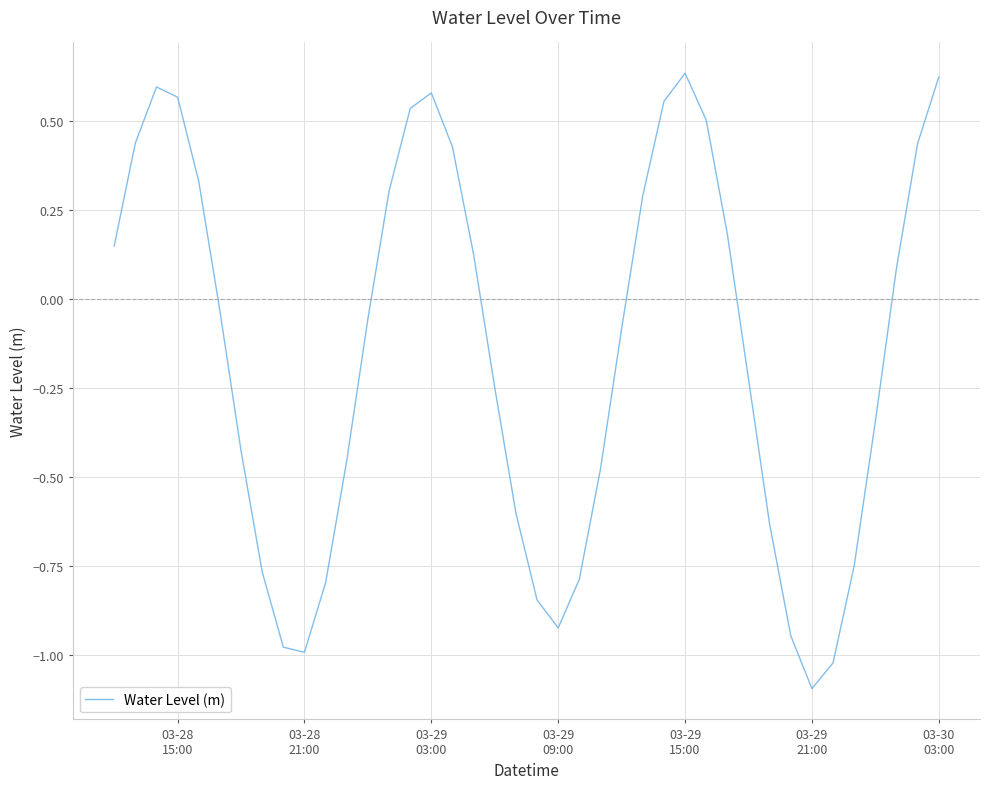

What is the difference between the maximum and minimum values?

1.7